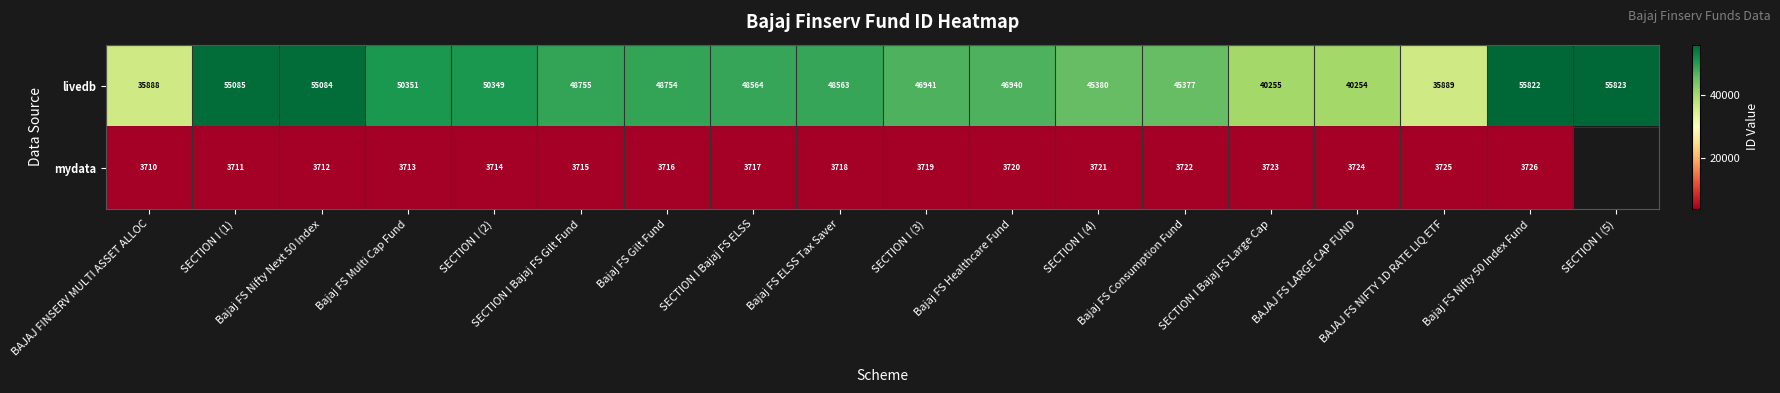

What is the sum of all livedb values?

854074